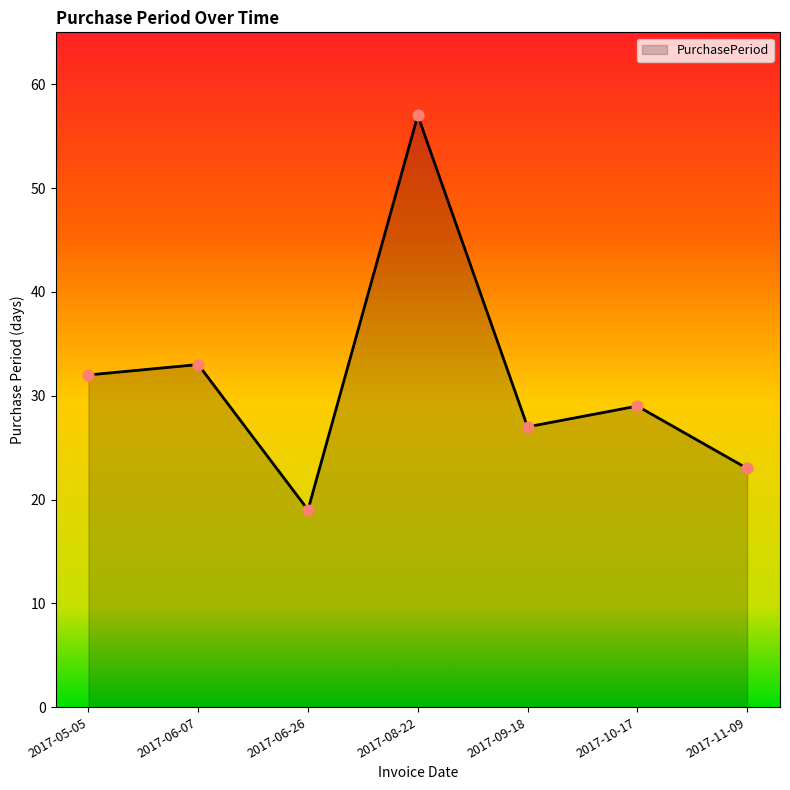

What is the change in value from 2017-08-22 to 2017-11-09?

-34